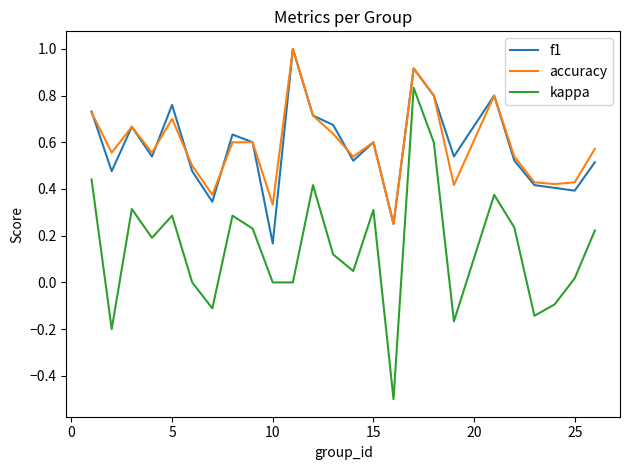

What is the greatest value displayed?

1.0